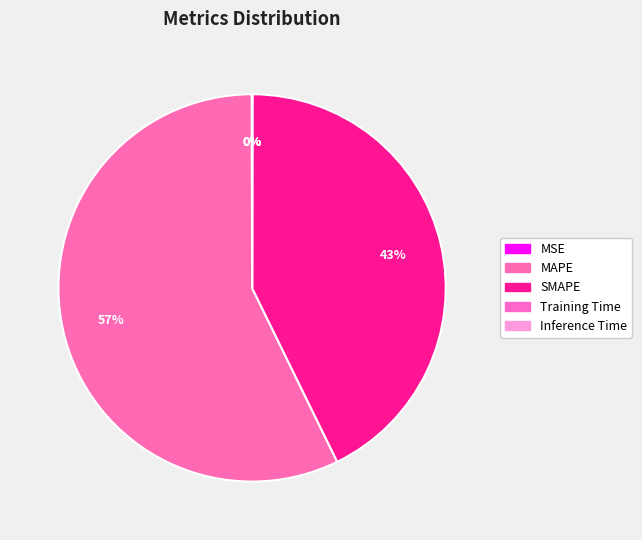

Which category has the smallest portion of the pie?

Training Time